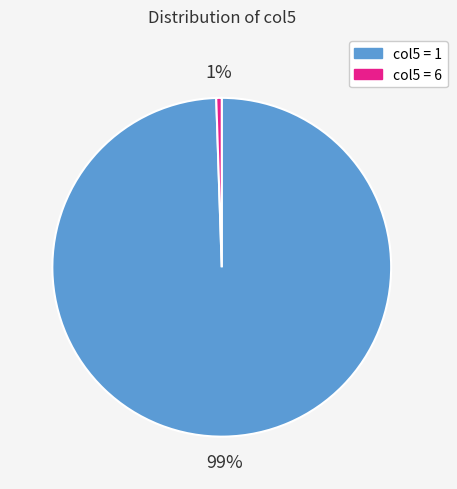

To the nearest percent, what is the average slice percentage?

50%